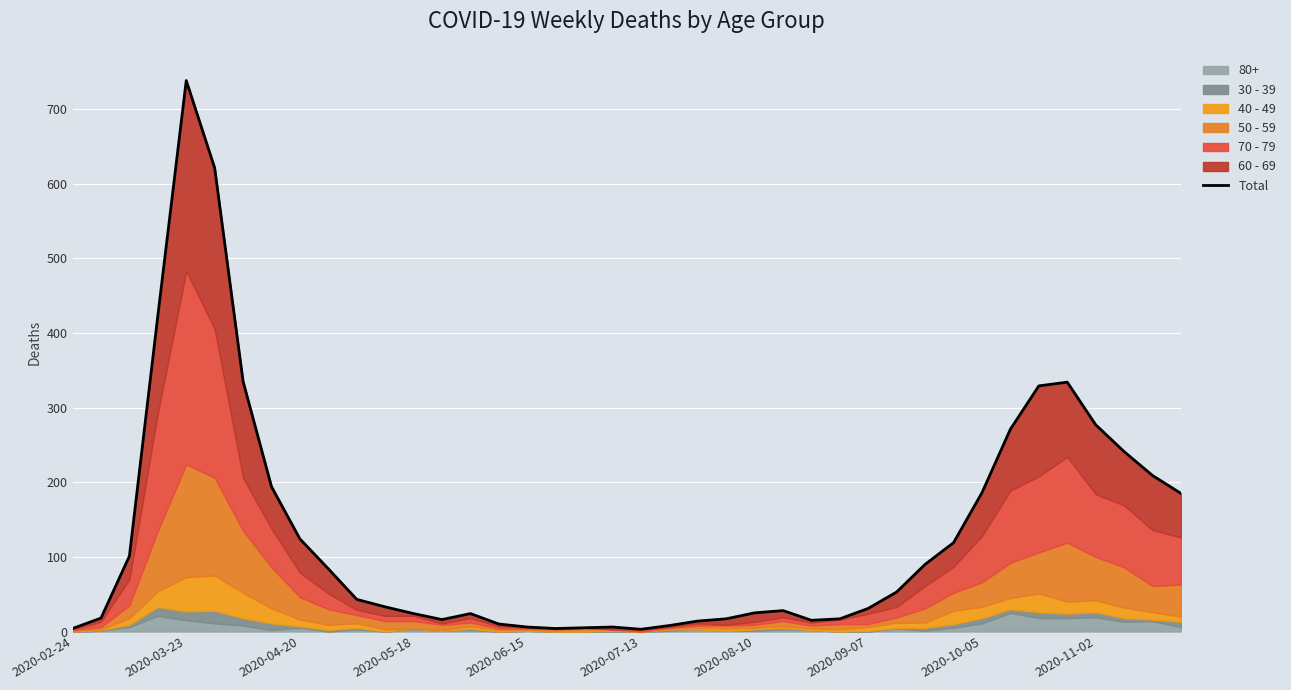

Reading right to left, list all the values displayed in this chart.

185	209	241	277	334	329	271	186	119	90	53	31	17	15	28	25	17	14	8	3	6	5	4	6	10	24	16	24	33	43	84	124	194	335	621	738	423	101	18	4